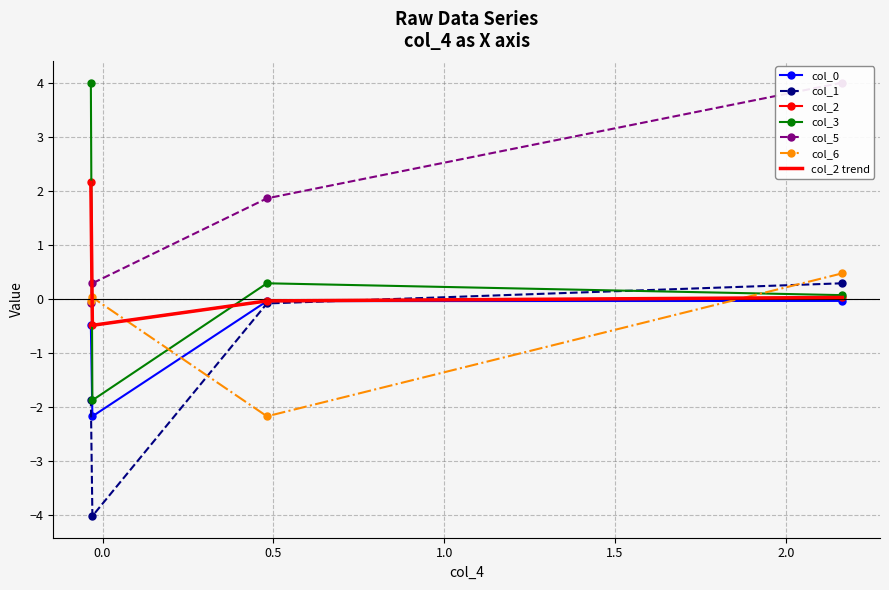

What is the lowest value of the col_2 series?

-0.5